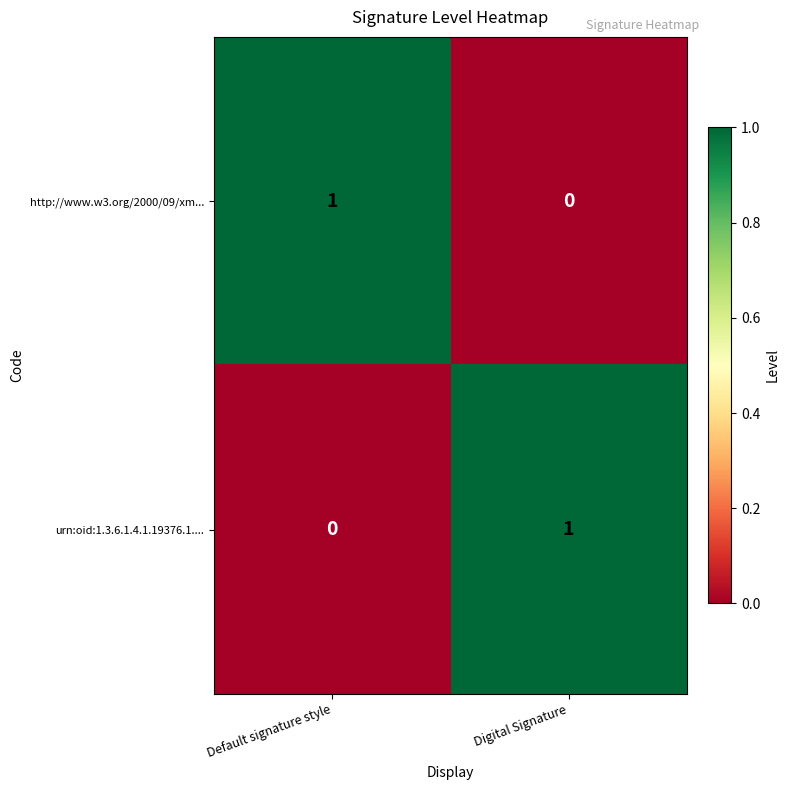

Where is http://www.w3.org/2000/09/xm... nearest to the value 0?

Digital Signature